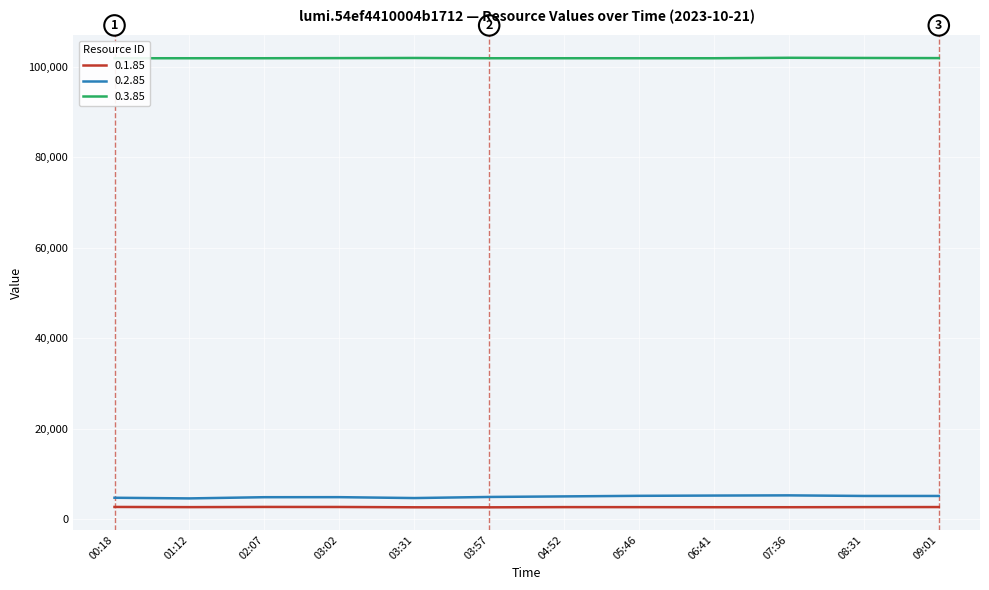

Where is the first local minimum for 0.2.85?

01:12